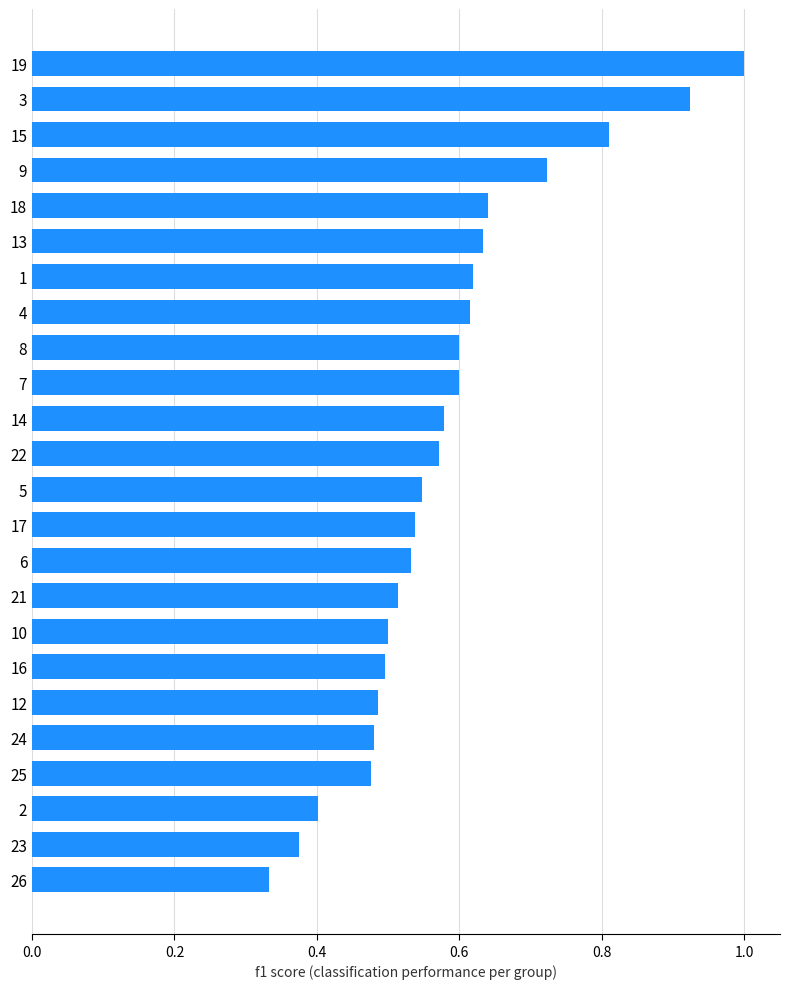

What is the sum of the values at 12 and 9?

1.2